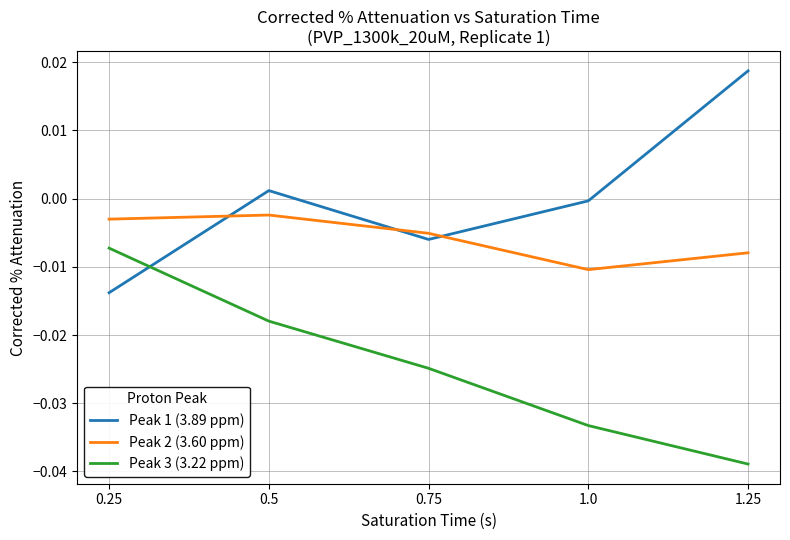

At which category is the sum across all series the highest?

0.5